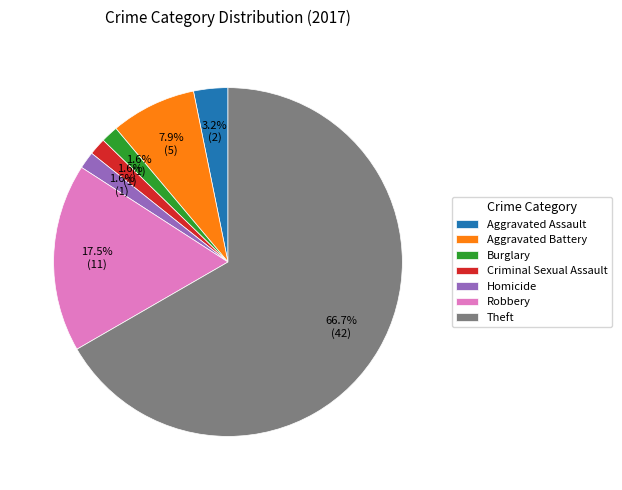

To the nearest percent, what is the average slice percentage?

14%